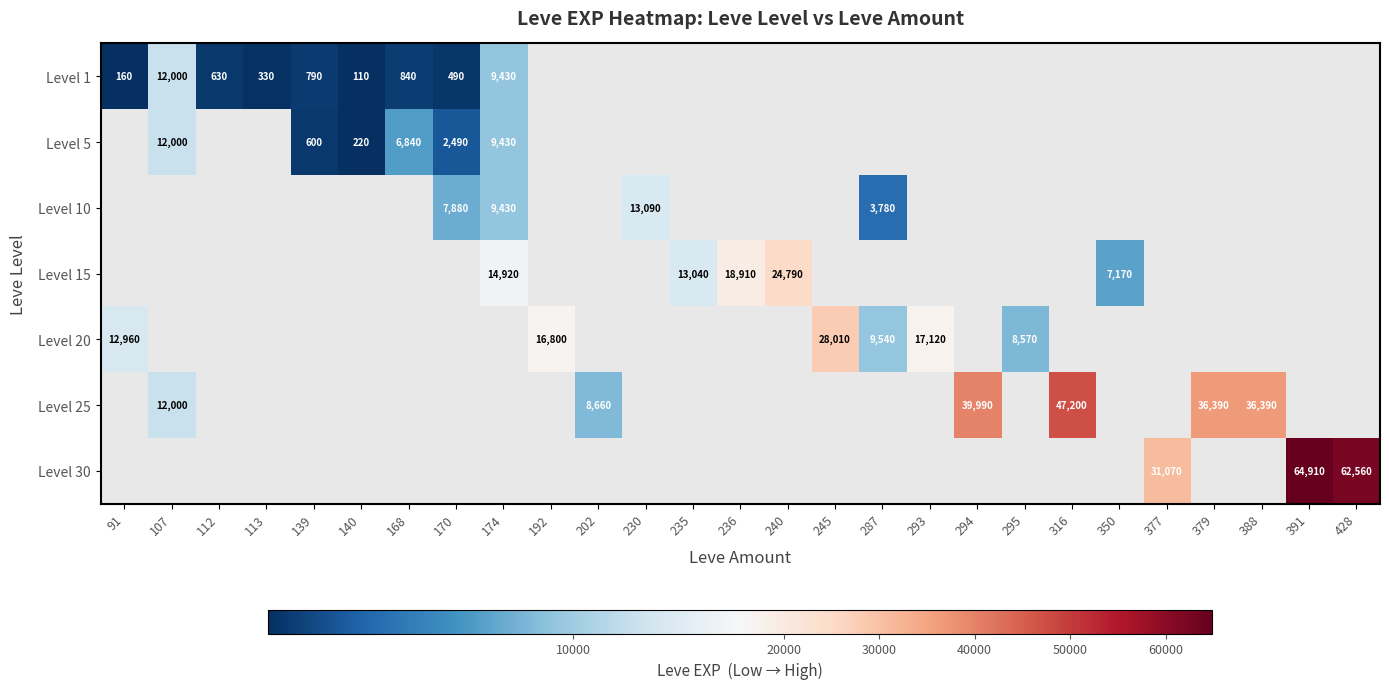

The Level 5 series shows 3543 at 170. True or false?

False